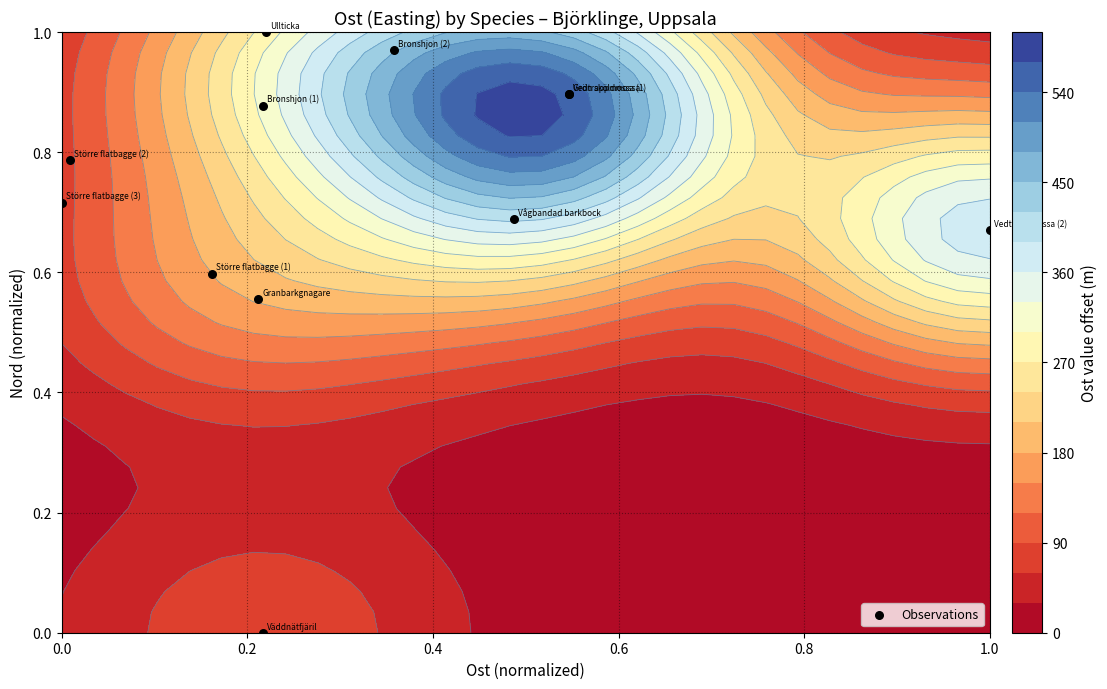

How many series are shown in this chart?

1